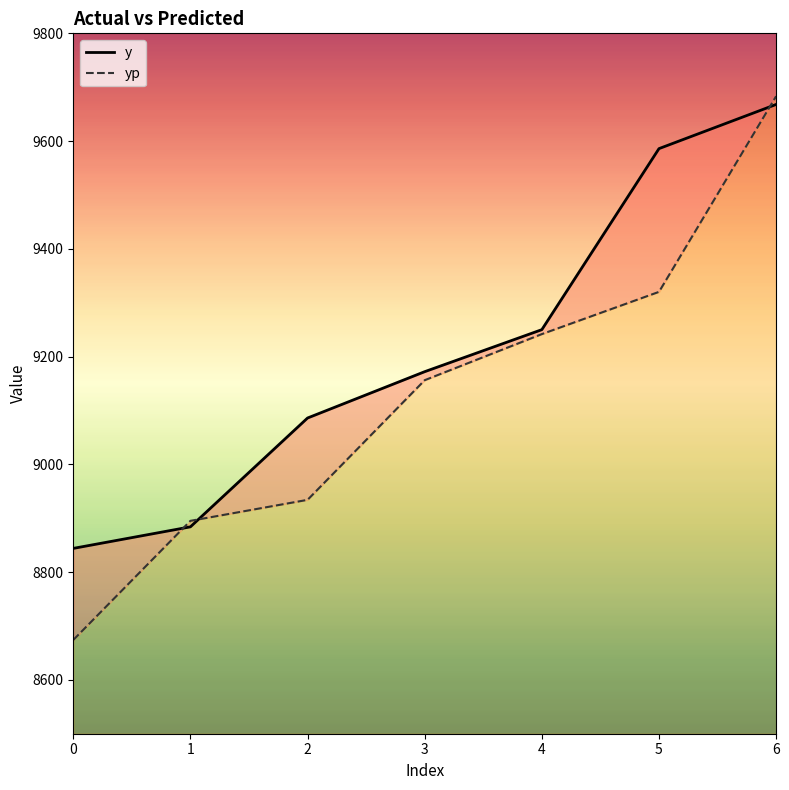

What is the average value of the yp series?

9129.2